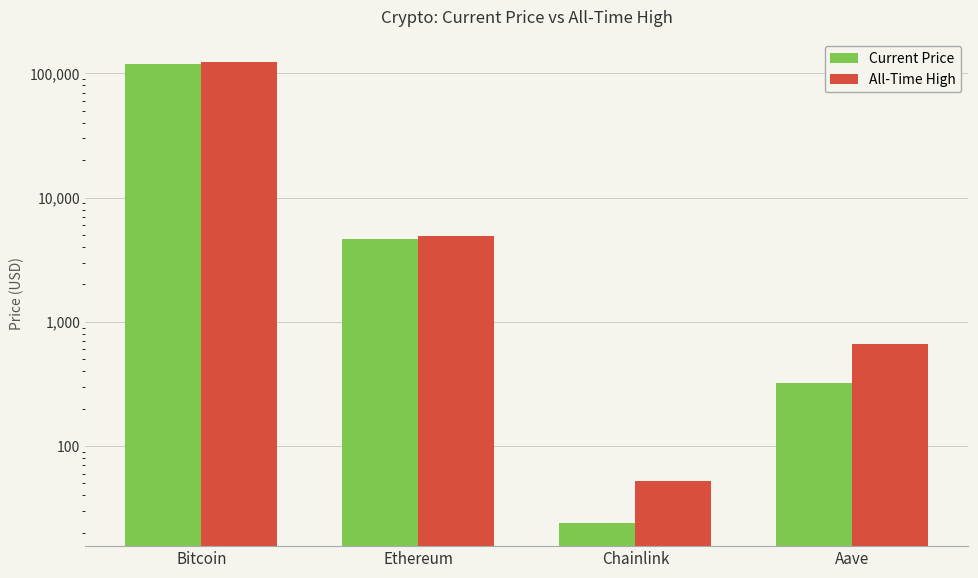

How many values in the Current Price series exceed 4645?

2